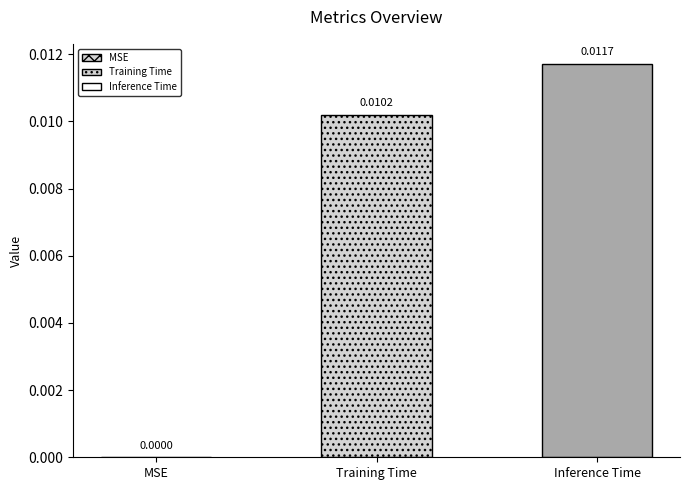

Which label corresponds to the largest value in the chart?

Inference Time